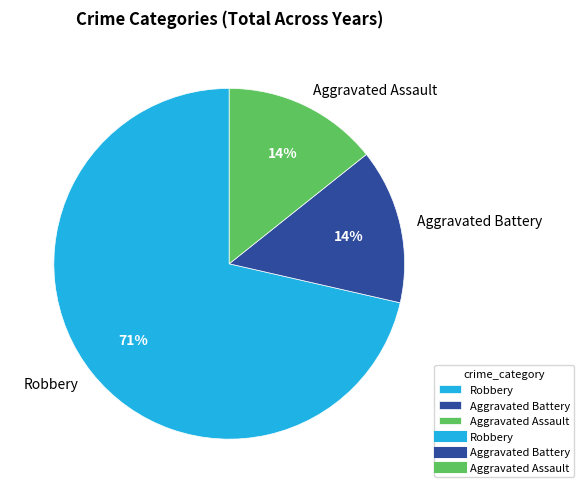

True or false: Aggravated Battery accounts for 14% of the total.

True